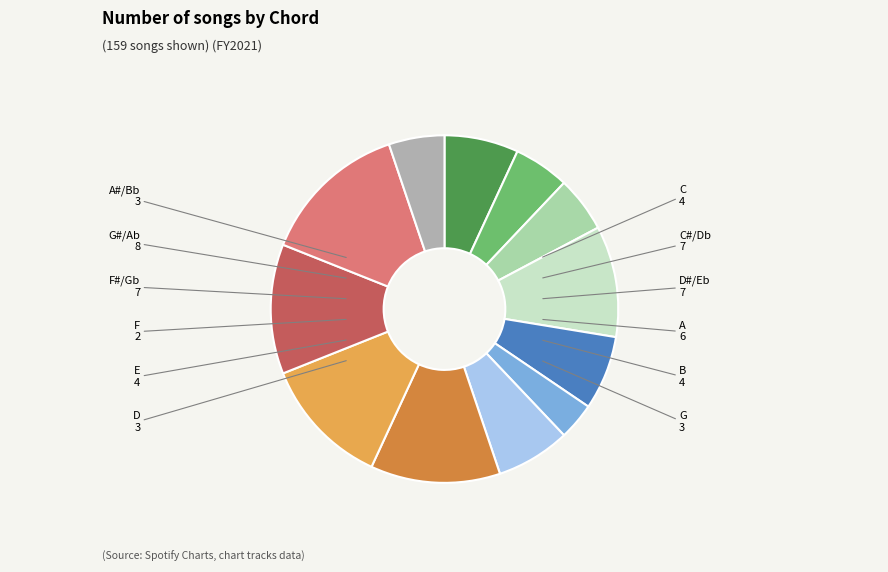

Which has a higher value, G or E?

E